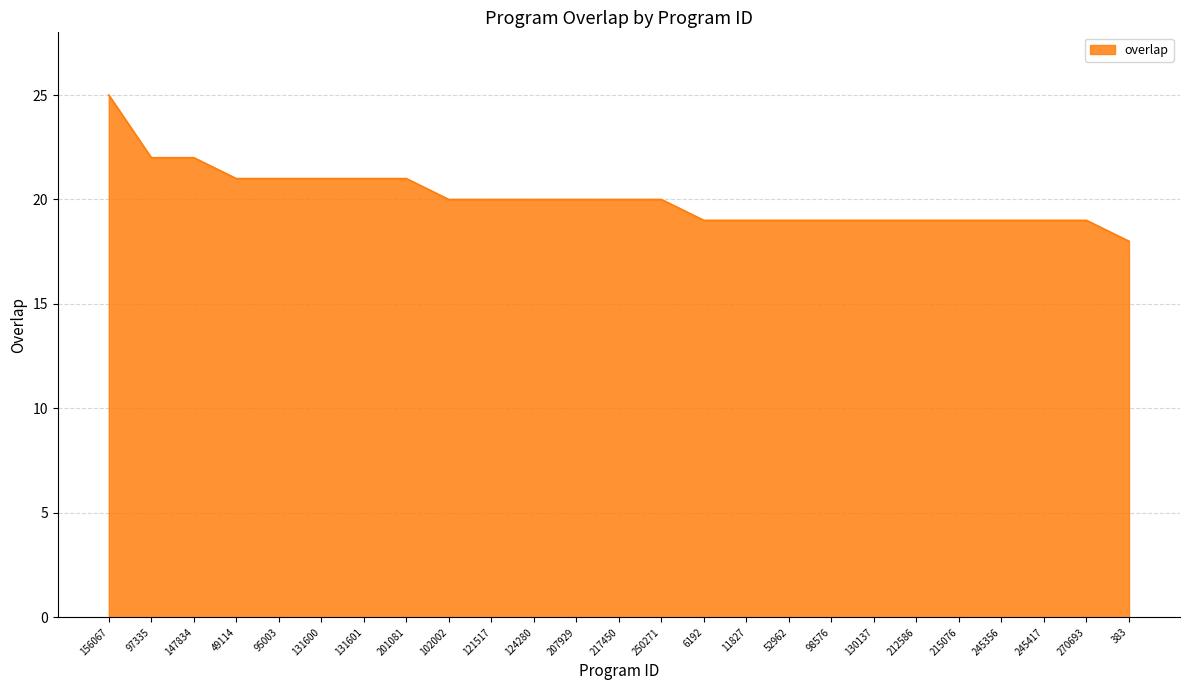

Which has a higher value, 6192 or 95003?

95003